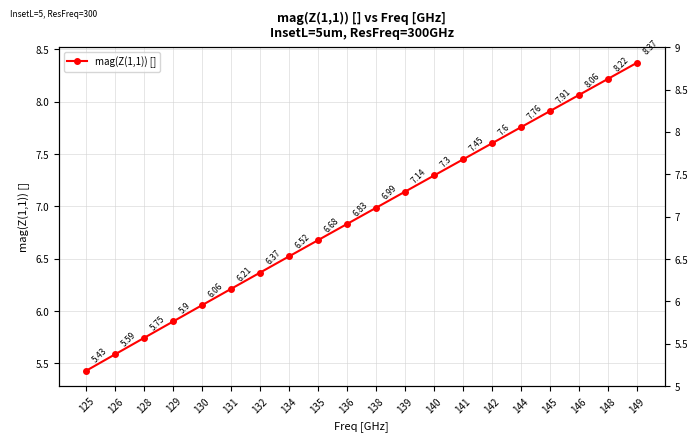

Read the value at 146.

8.1